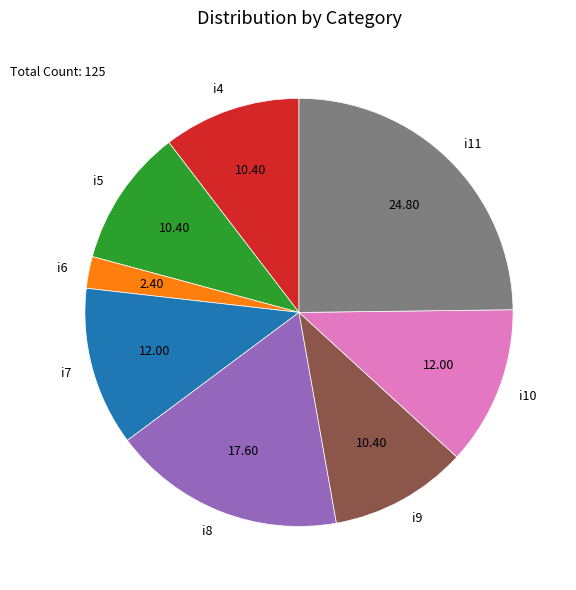

How many slices are in this pie chart?

8